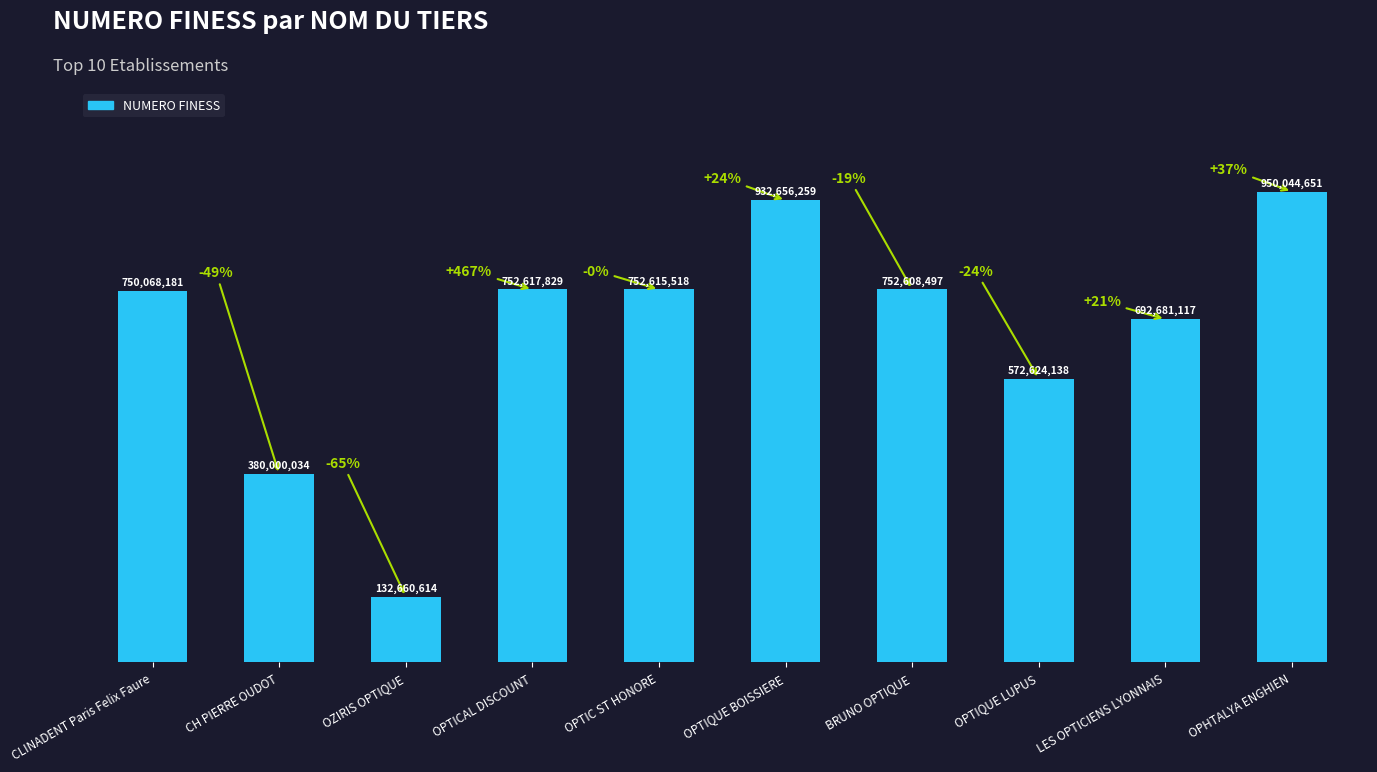

What is the greatest value displayed?

950044651